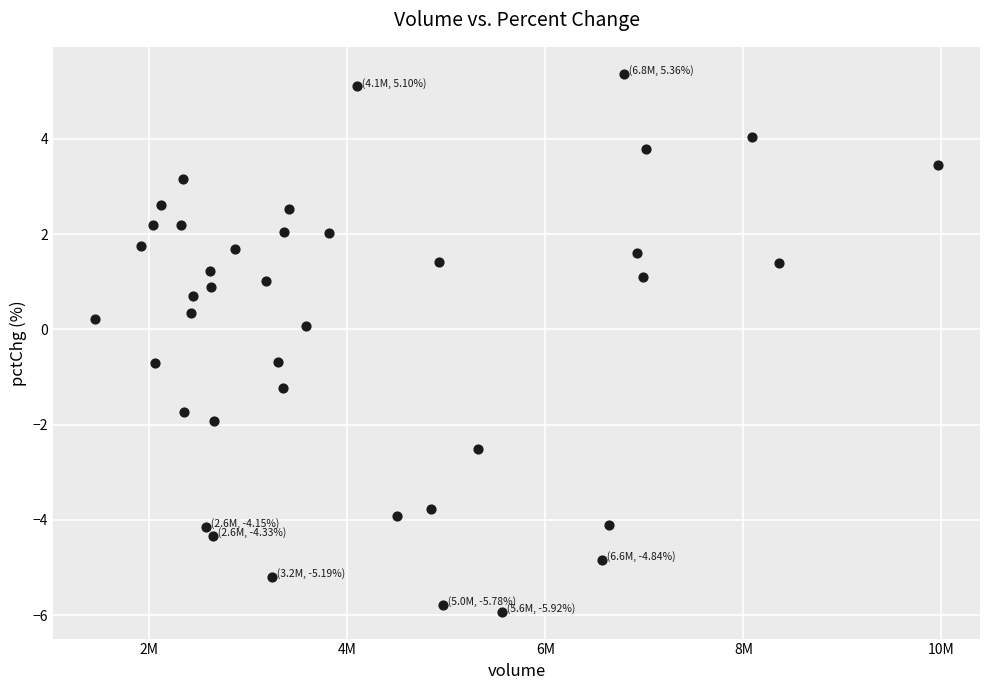

What is the range of X values (max minus min)?

8507691.0